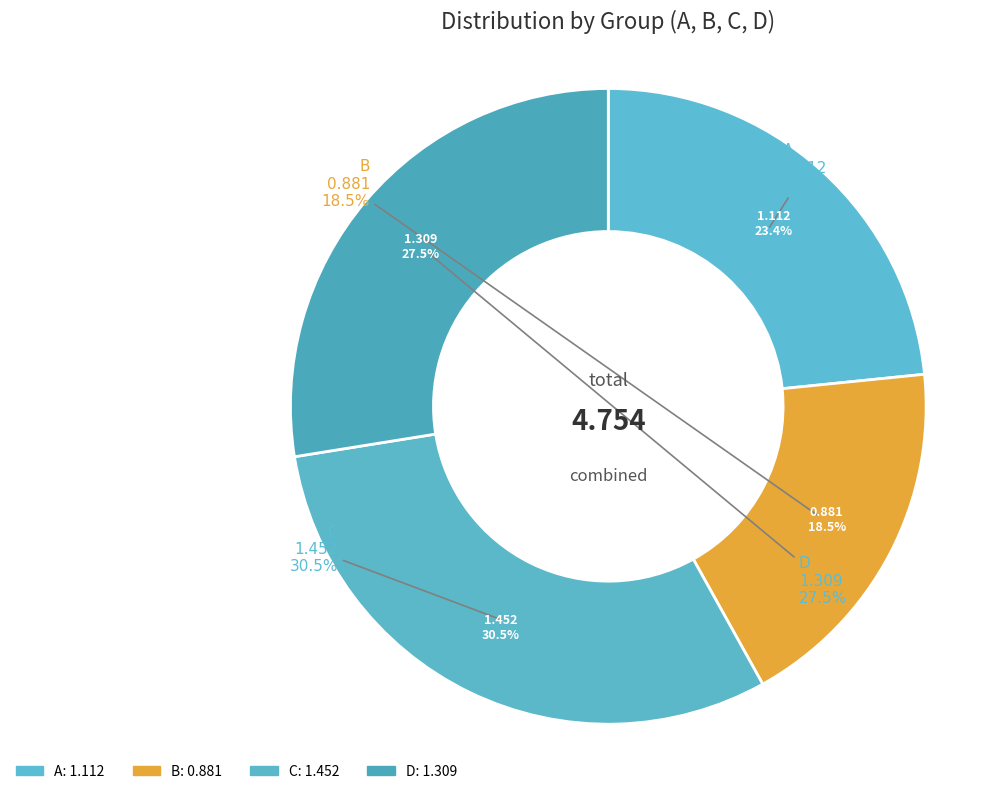

Is it true that A is 23% of the pie?

True